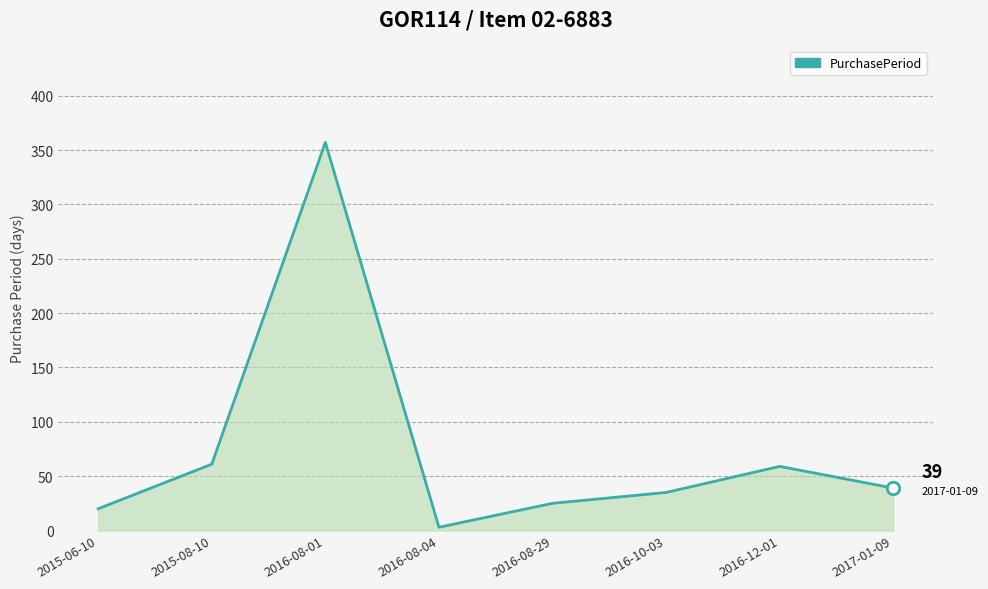

What is the ratio of the value at 2016-08-01 to the value at 2015-08-10?

5.9